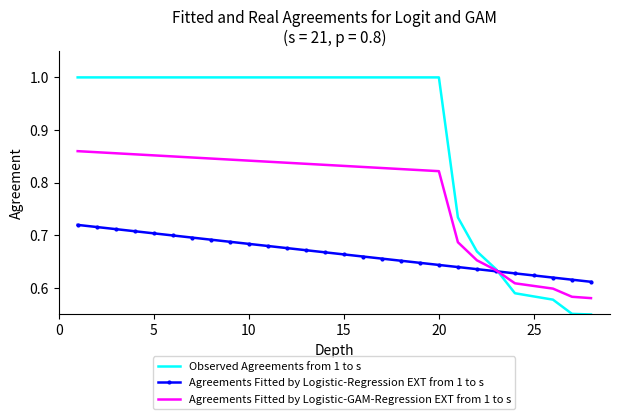

Rank the series by their maximum value, from lowest to highest.

Agreements Fitted by Logistic-Regression EXT from 1 to s, Agreements Fitted by Logistic-GAM-Regression EXT from 1 to s, Observed Agreements from 1 to s